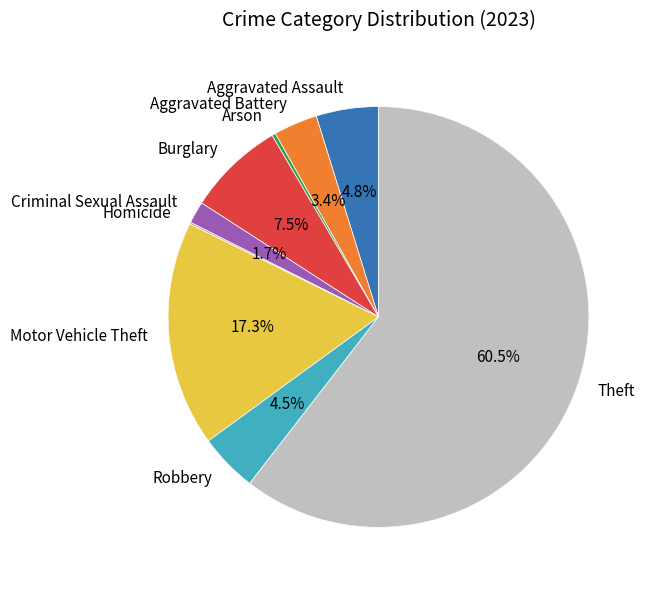

Which slice is the largest?

Theft